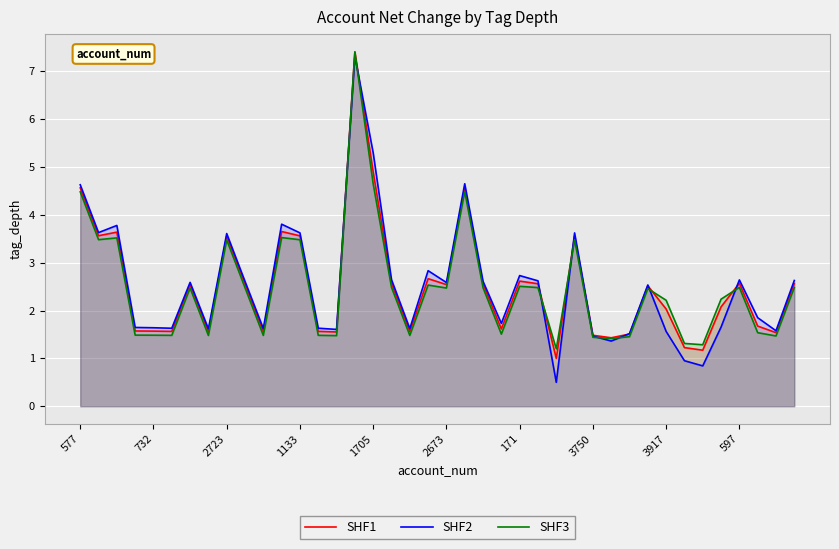

What is the sum of all SHF2 values?

101.1